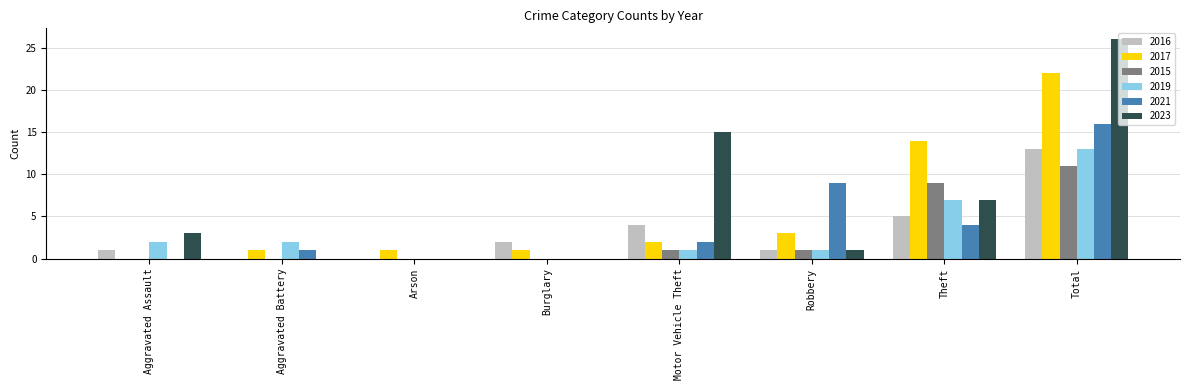

Reading right to left, what are all the values shown in this chart?

2016: 13	5	1	4	2	0	0	1
2017: 22	14	3	2	1	1	1	0
2015: 11	9	1	1	0	0	0	0
2019: 13	7	1	1	0	0	2	2
2021: 16	4	9	2	0	0	1	0
2023: 26	7	1	15	0	0	0	3